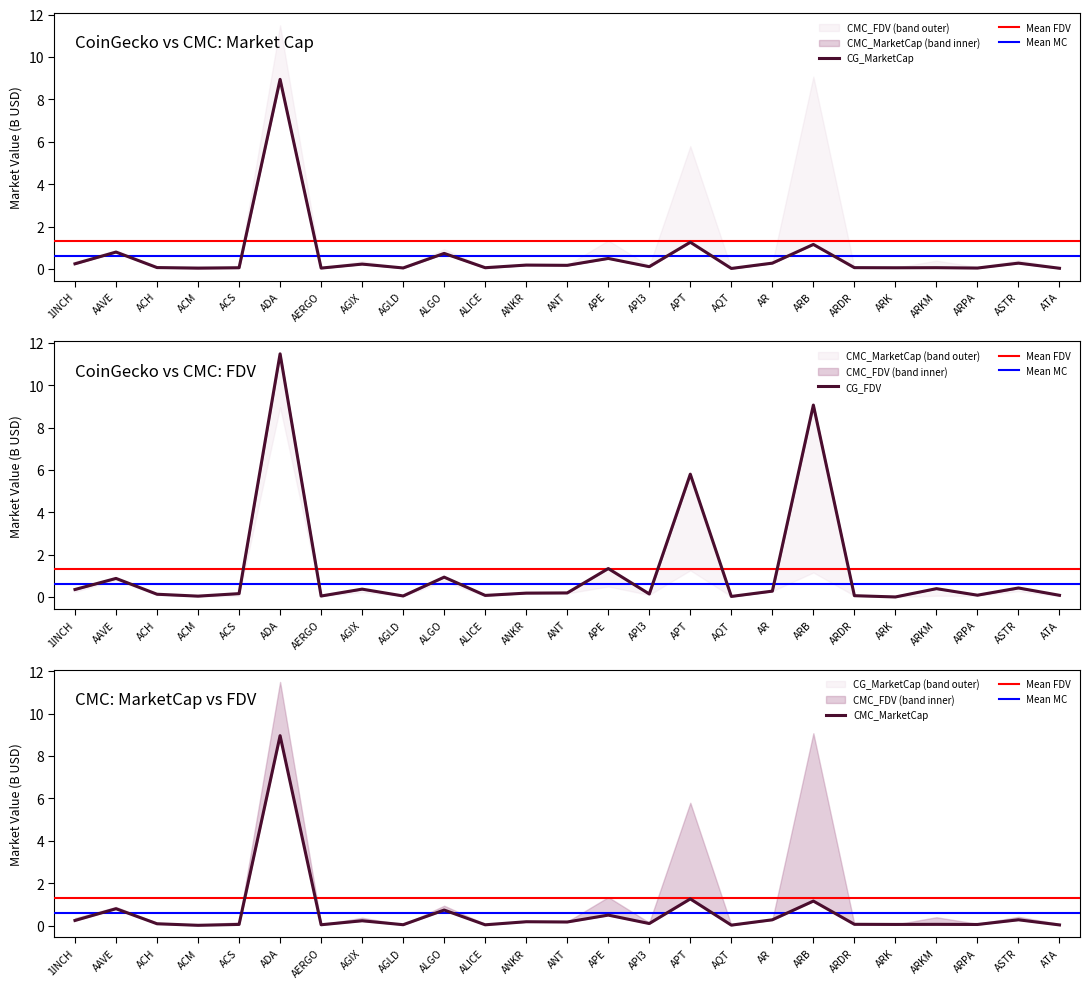

The value of CMC_FDV at AGLD is 0.0. True or false?

True